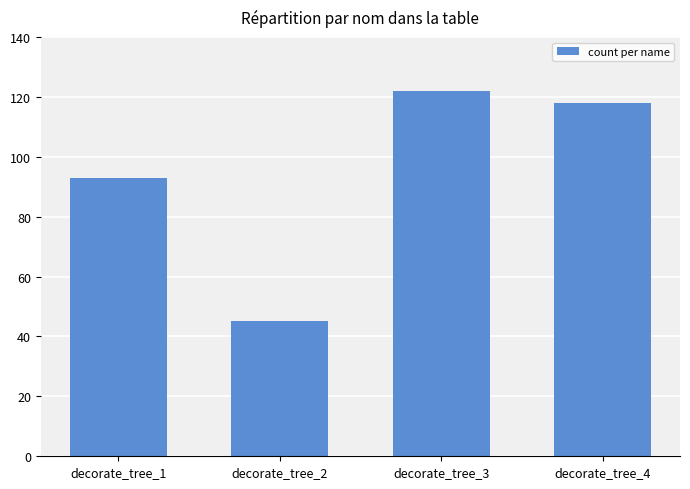

What is the maximum value shown in the chart?

122